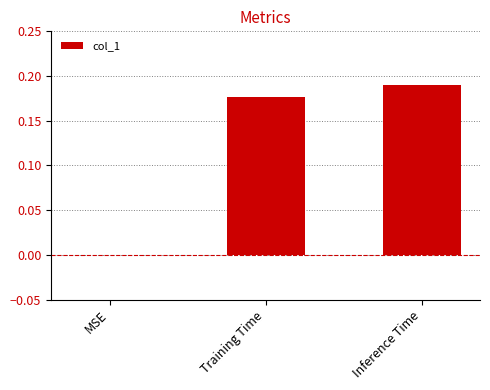

Between MSE and Inference Time, which is larger?

Inference Time